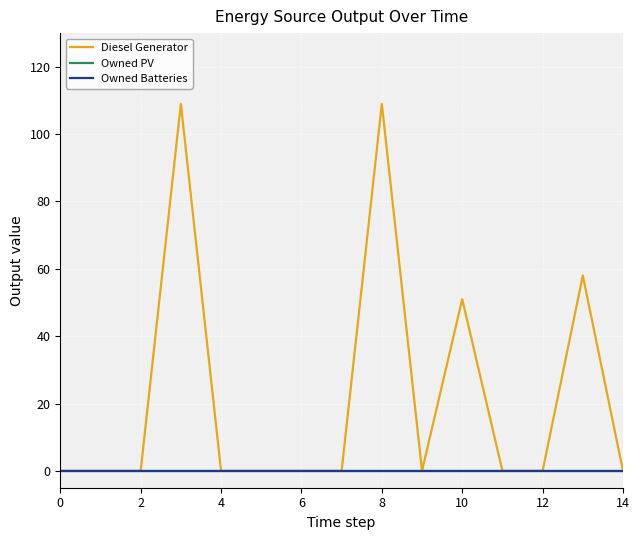

Does the chart have visible grid lines?

Yes